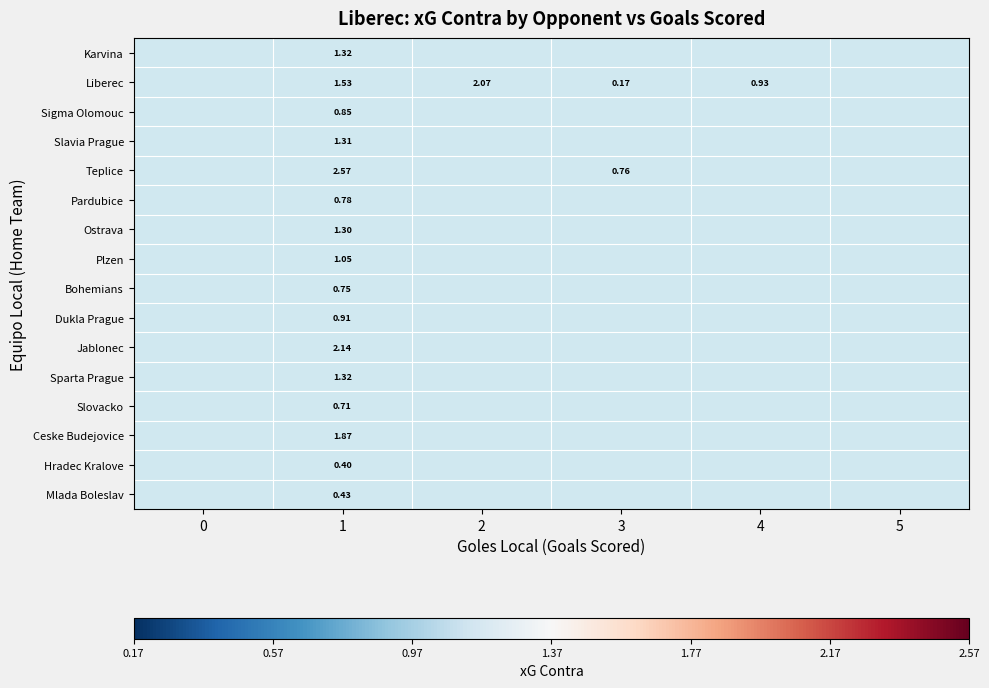

At 1, list the series in order from largest to smallest.

Teplice, Jablonec, Ceske Budejovice, Liberec, Karvina, Sparta Prague, Slavia Prague, Ostrava, Plzen, Dukla Prague, Sigma Olomouc, Pardubice, Bohemians, Slovacko, Mlada Boleslav, Hradec Kralove